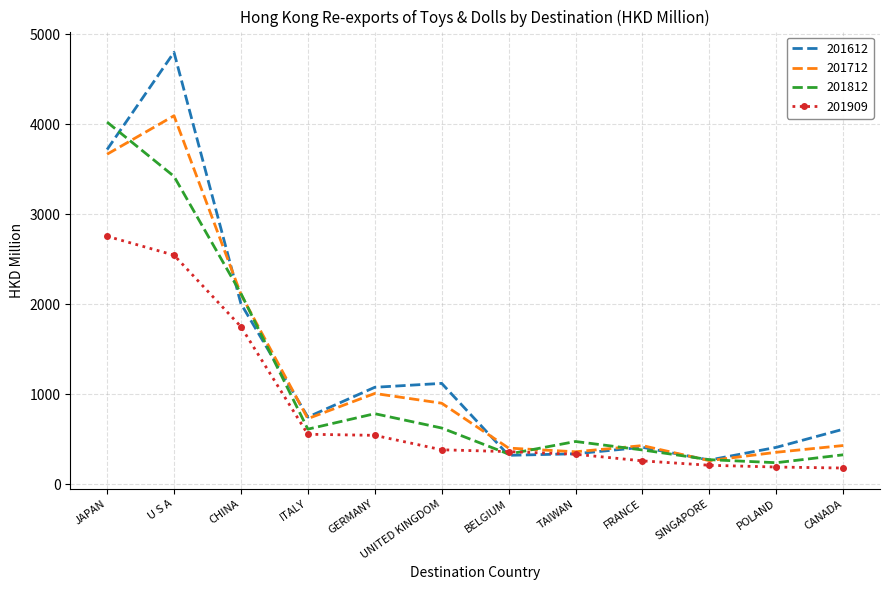

Where is 201712 nearest to the value 2177?

CHINA